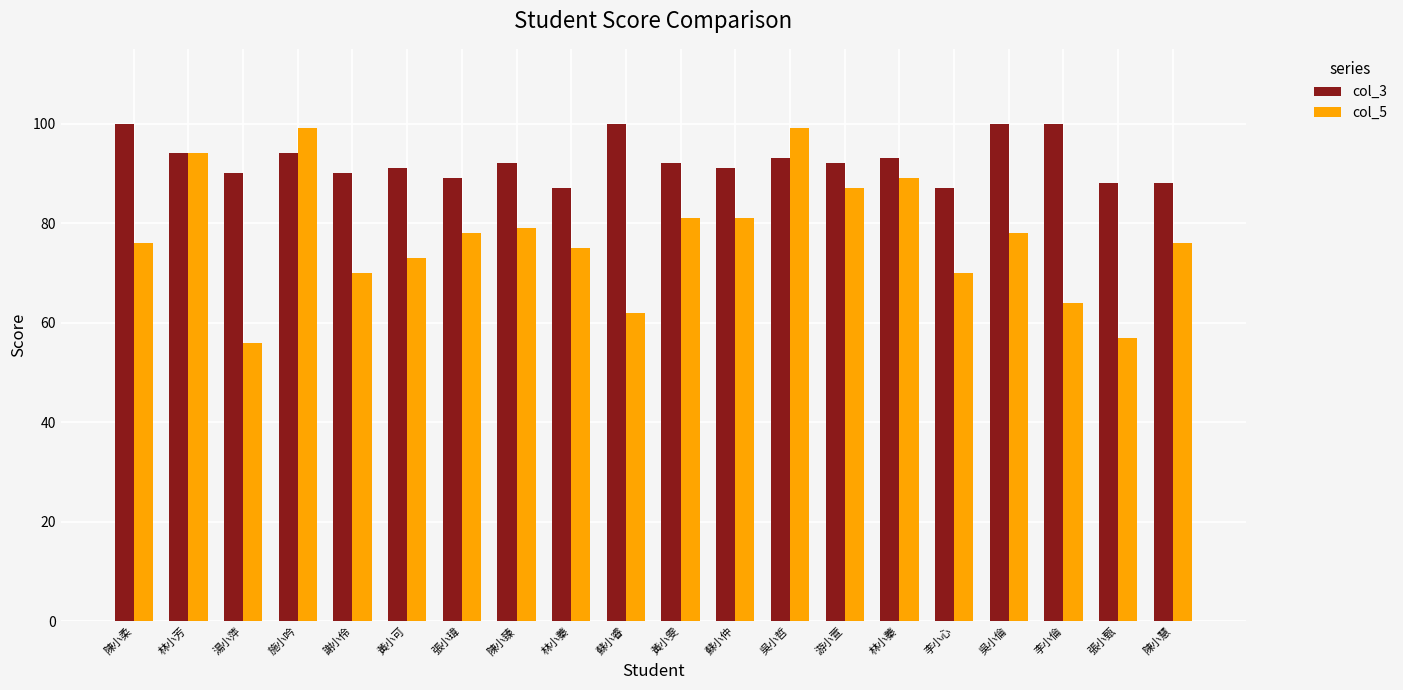

Reading left to right, transcribe all the data shown in this chart.

col_3: 陳小柔=100	林小芳=94	湯小萍=90	施小吟=94	謝小伶=90	黃小可=91	張小瑋=89	陳小臻=92	林小蓁=87	蘇小睿=100	黃小雯=92	蘇小仲=91	吳小哲=93	游小萱=92	林小蓁=93	李小心=87	吳小倫=100	李小倫=100	張小甄=88	陳小慧=88
col_5: 陳小柔=76	林小芳=94	湯小萍=56	施小吟=99	謝小伶=70	黃小可=73	張小瑋=78	陳小臻=79	林小蓁=75	蘇小睿=62	黃小雯=81	蘇小仲=81	吳小哲=99	游小萱=87	林小蓁=89	李小心=70	吳小倫=78	李小倫=64	張小甄=57	陳小慧=76